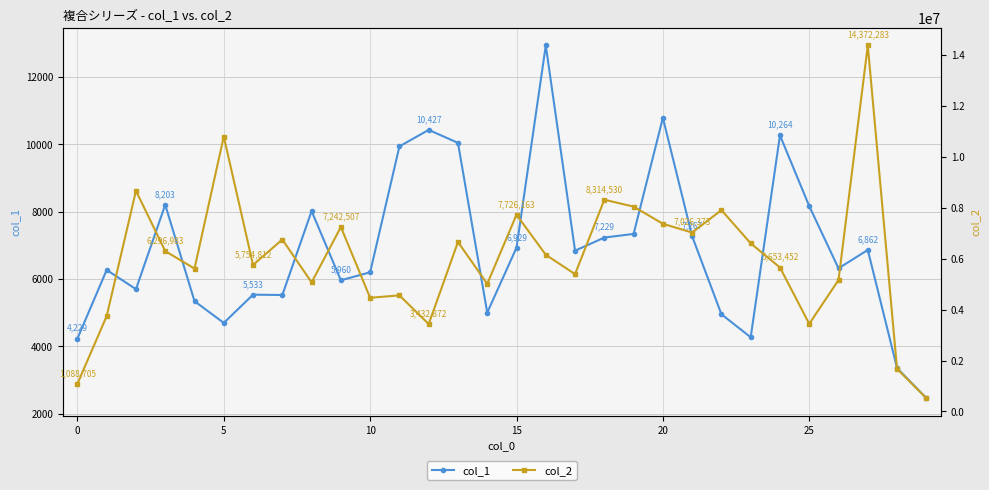

The col_1 series shows 4229 at 0. True or false?

True